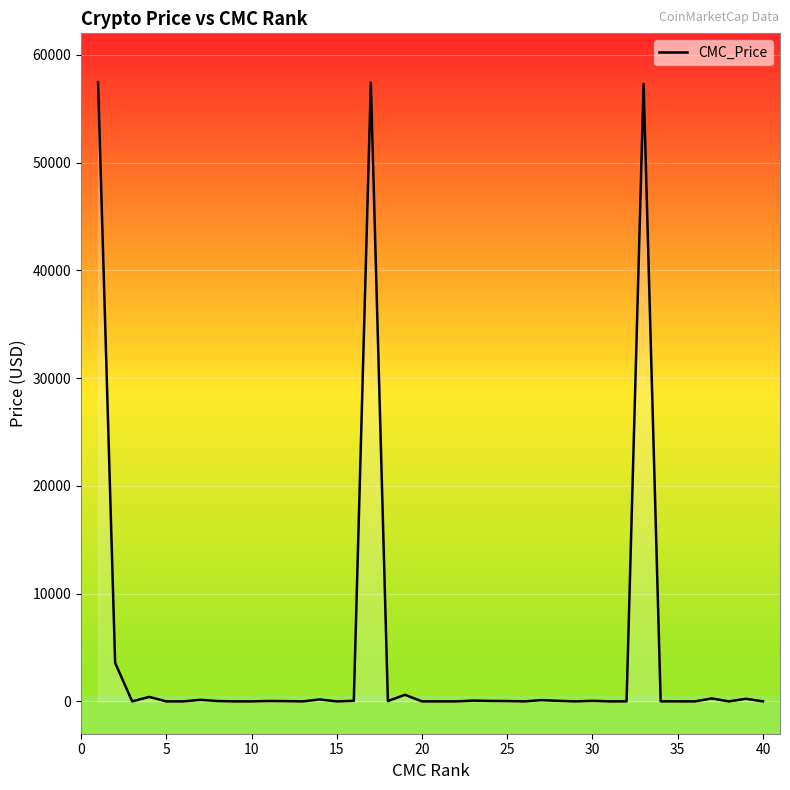

What is the maximum value shown in the chart?

57461.3